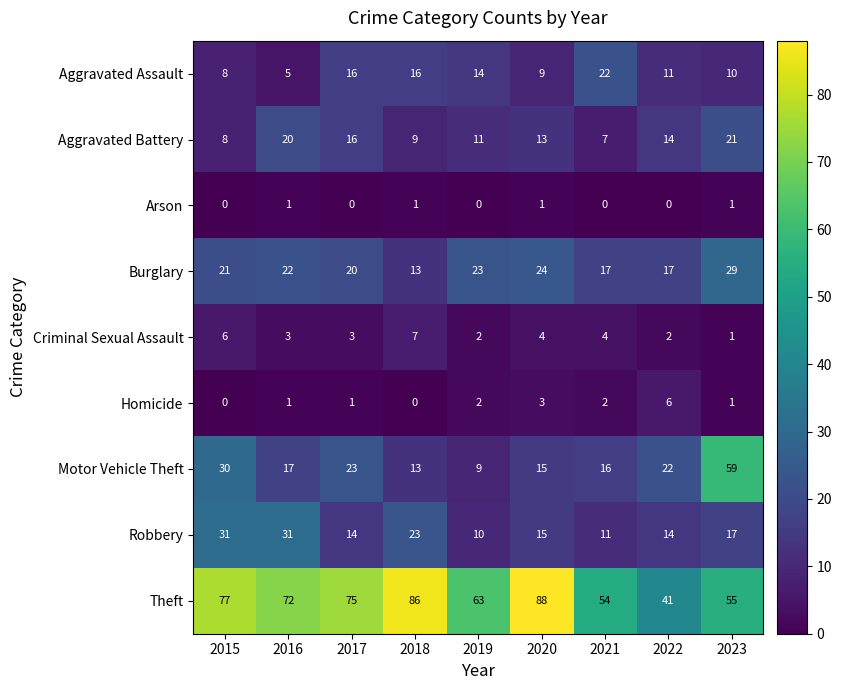

Which category has the highest value across all series?

2020